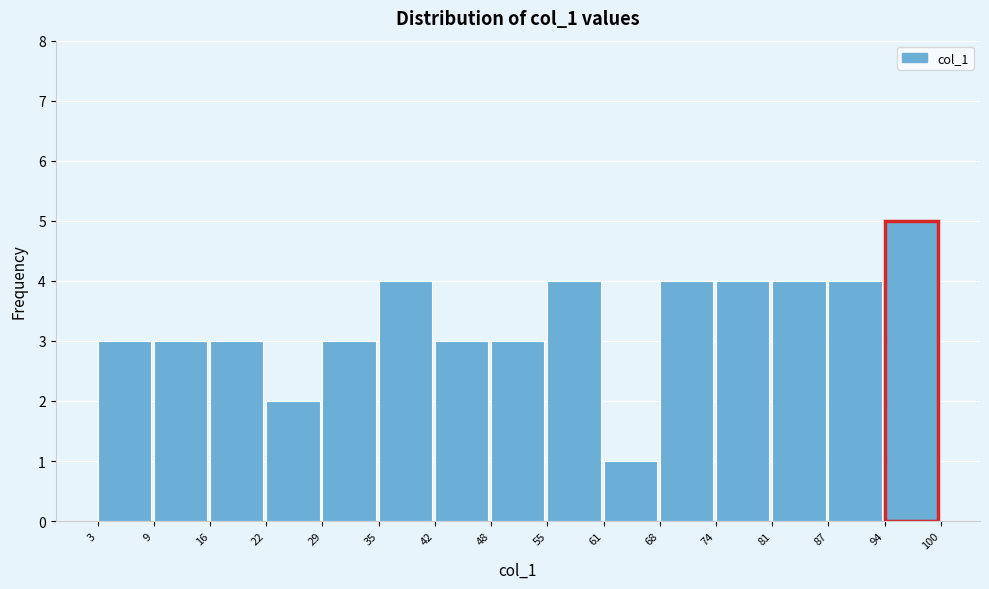

Reading left to right, transcribe this chart: for each bar, give the range it covers on the x-axis and its height. The values are not printed on the chart, so give them approximately, as read against the axis.

3 to 9: 3
9 to 16: 3
16 to 22: 3
22 to 29: 2
29 to 35: 3
35 to 42: 4
42 to 48: 3
48 to 55: 3
55 to 61: 4
61 to 68: 1
68 to 74: 4
74 to 81: 4
81 to 87: 4
87 to 94: 4
94 to 100: 5